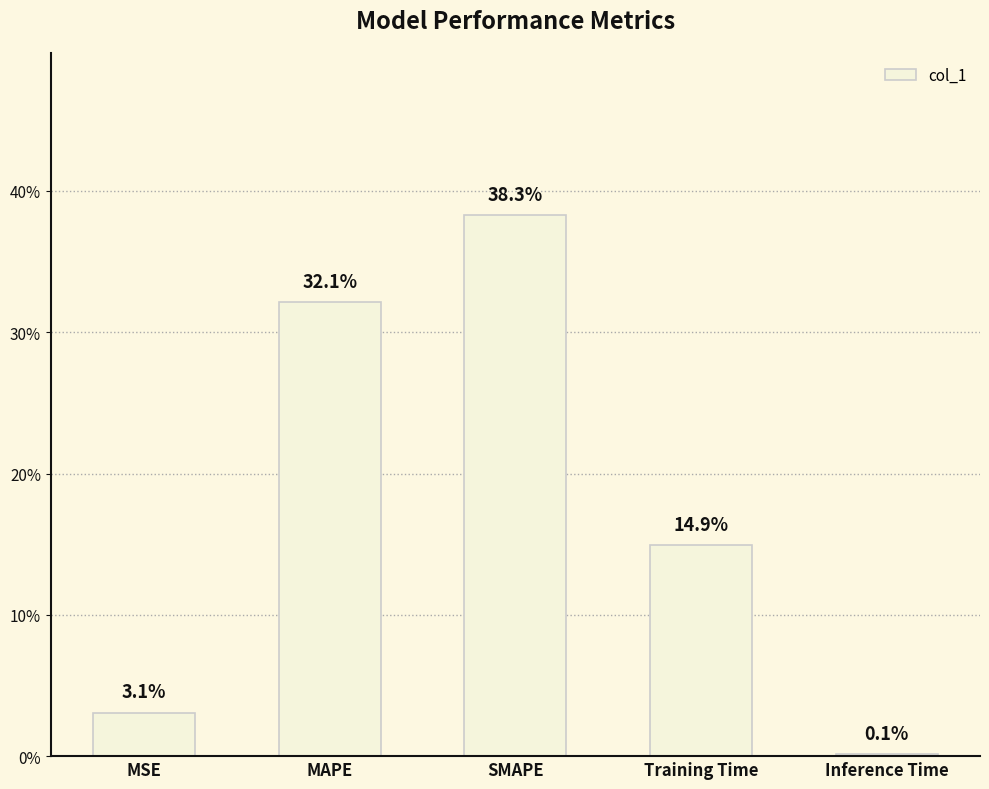

How many bars are there in total?

5